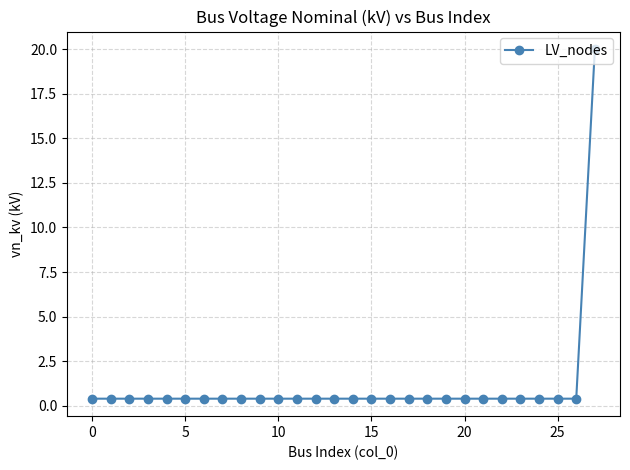

What is the sum of all values?

30.8